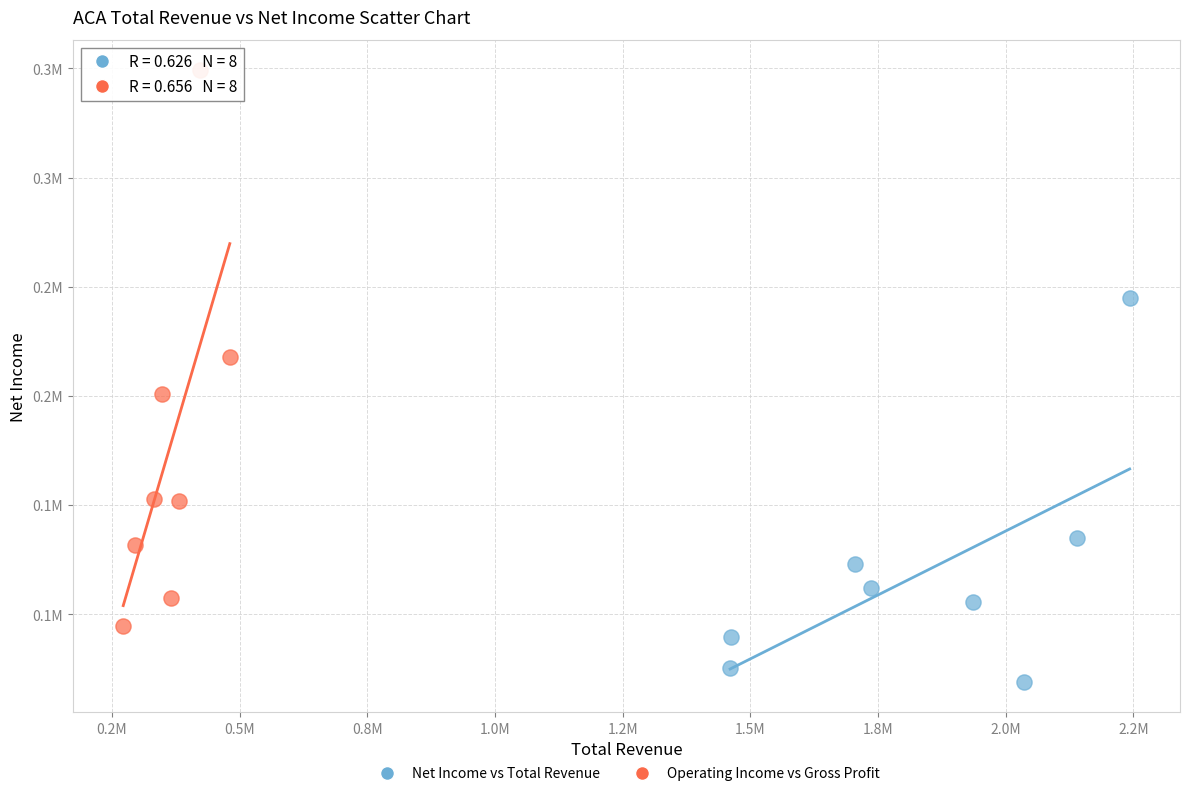

What are all the series names shown in the legend?

Net Income vs Total Revenue, Operating Income vs Gross Profit